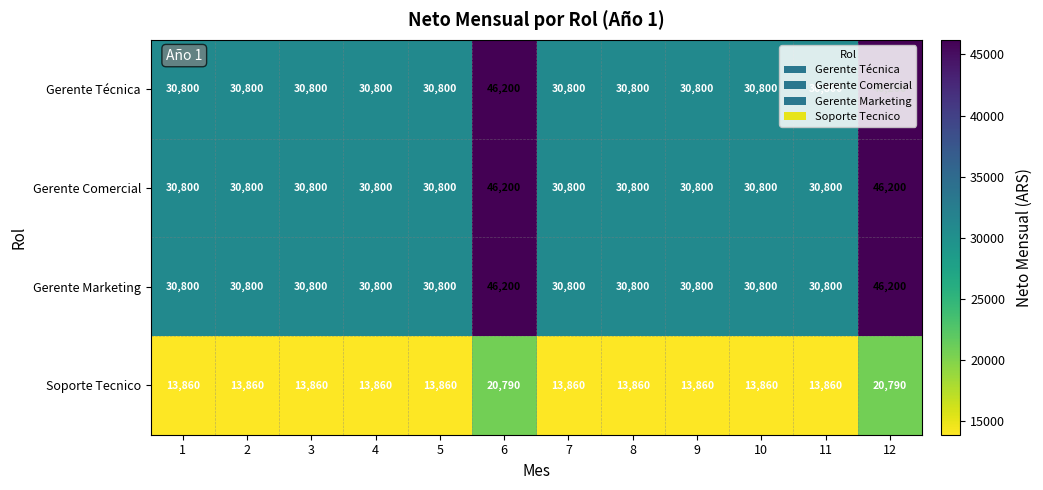

What is the total value across all series at 5?

106260